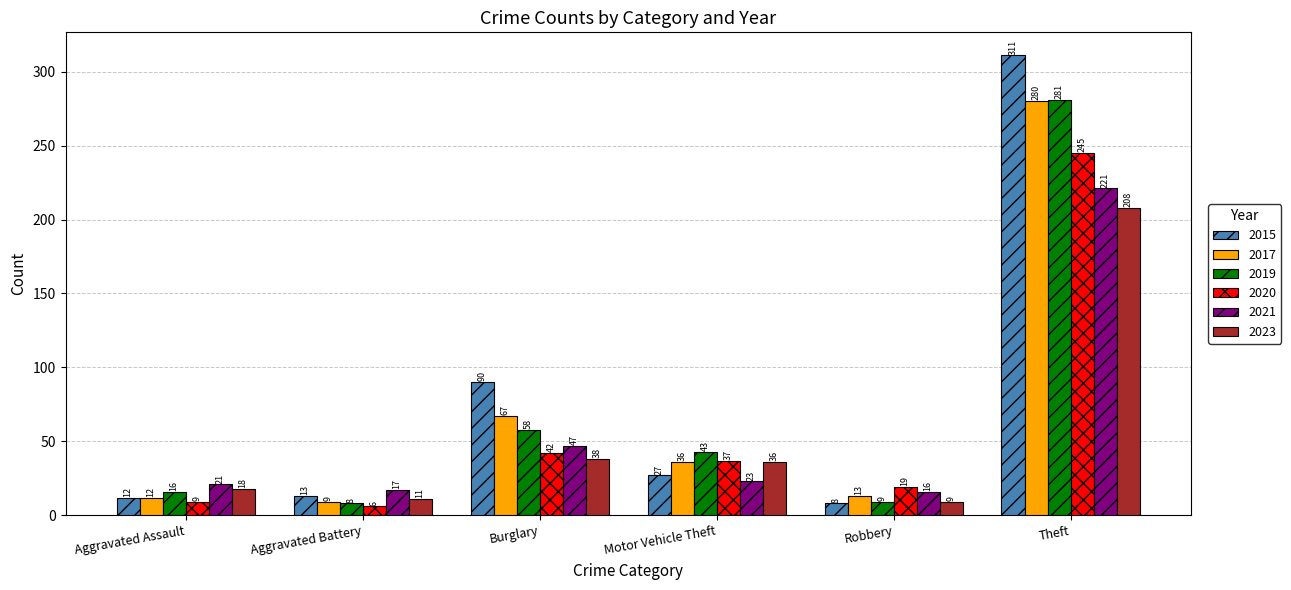

Which series has the largest range (max minus min)?

2015